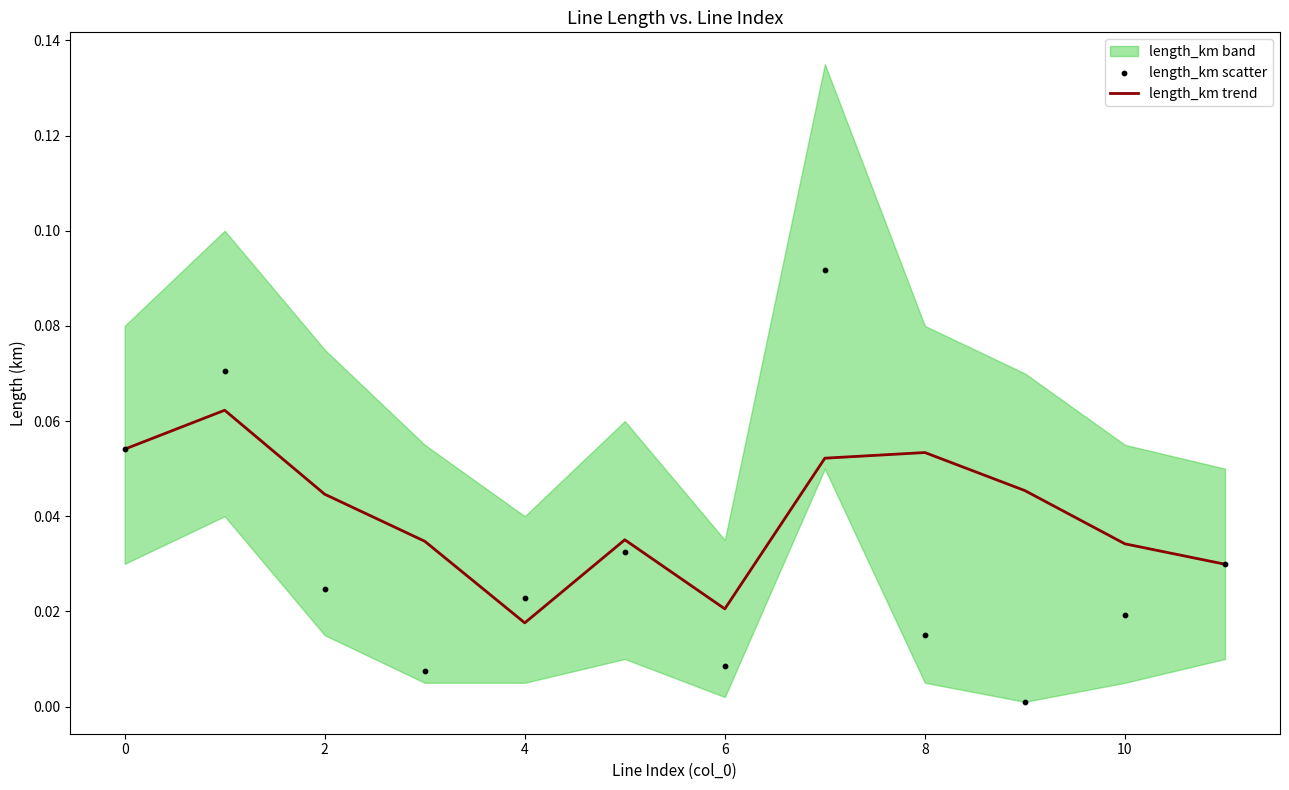

Which series has the widest spread of Y values?

length_km scatter